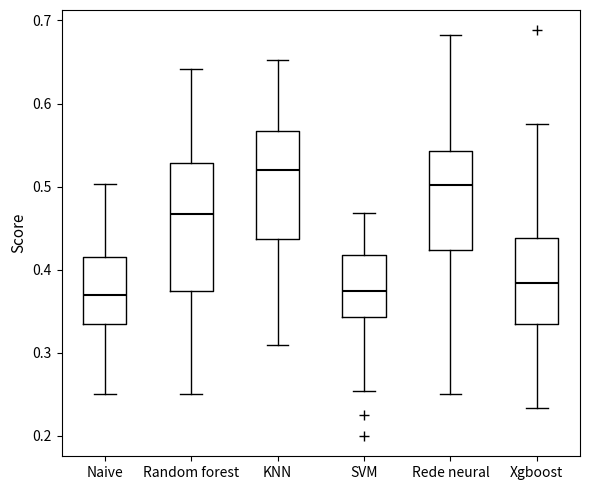

Reading left to right, read every box against the y-axis: the position of its median line, the range the box covers, and the ends of its whiskers. The values are not printed on the chart, so give them approximately, as read against the axis.

Naive: median 0.37, box 0.33 to 0.42, whiskers 0.25 to 0.50
Random forest: median 0.47, box 0.37 to 0.53, whiskers 0.25 to 0.64
KNN: median 0.52, box 0.44 to 0.57, whiskers 0.31 to 0.65
SVM: median 0.37, box 0.34 to 0.42, whiskers 0.25 to 0.47
Rede neural: median 0.50, box 0.42 to 0.54, whiskers 0.25 to 0.68
Xgboost: median 0.38, box 0.33 to 0.44, whiskers 0.23 to 0.58